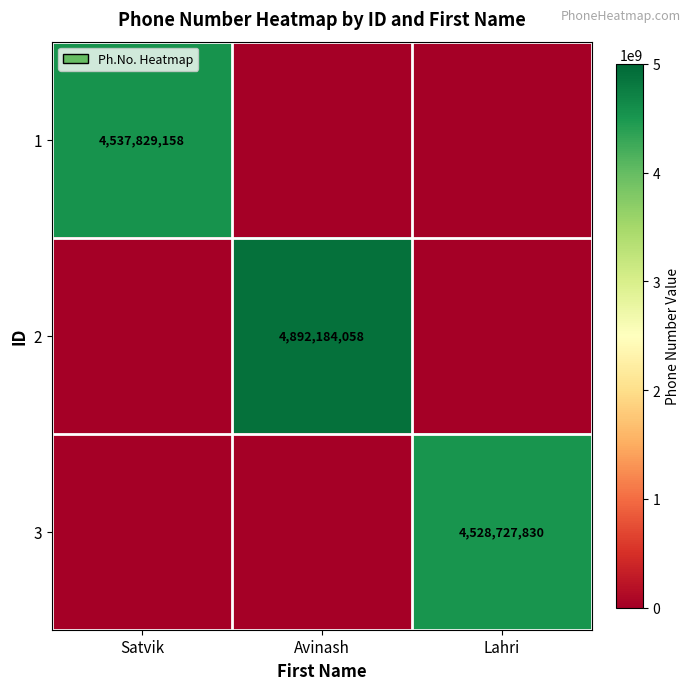

Is it true that 2 equals 7656090143 at Avinash?

False